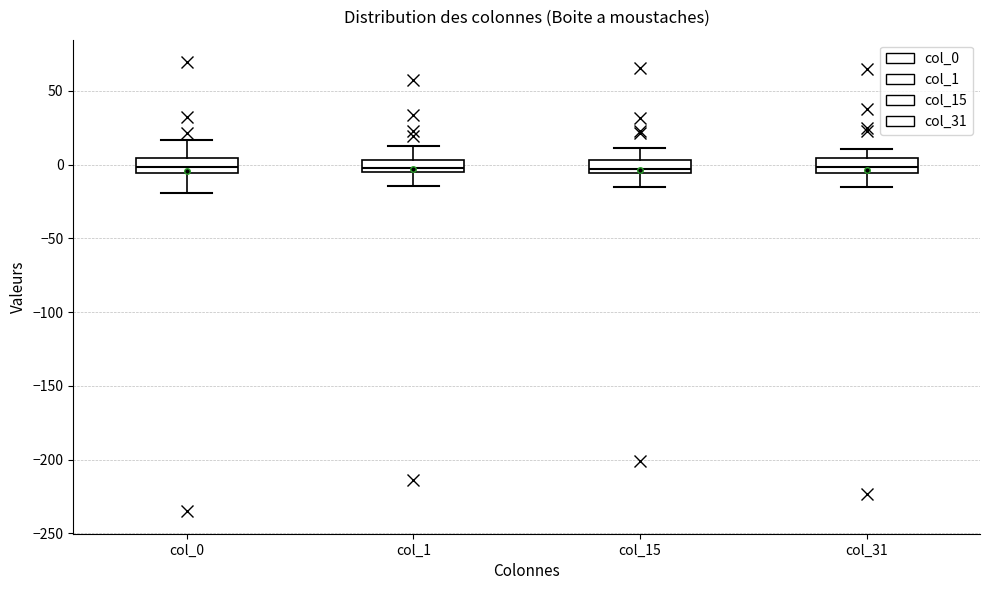

Where does the lower whisker of the box for col_31 end on the y-axis? The values are not printed on the chart, so give them approximately, as read against the axis.

-15